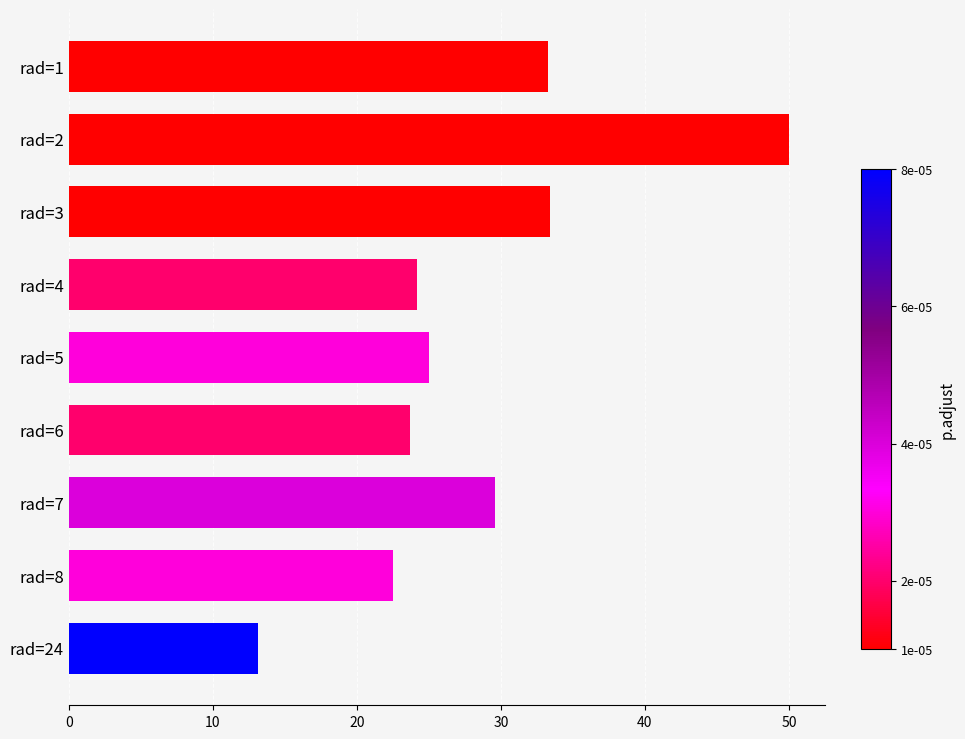

What is the average value?

28.3